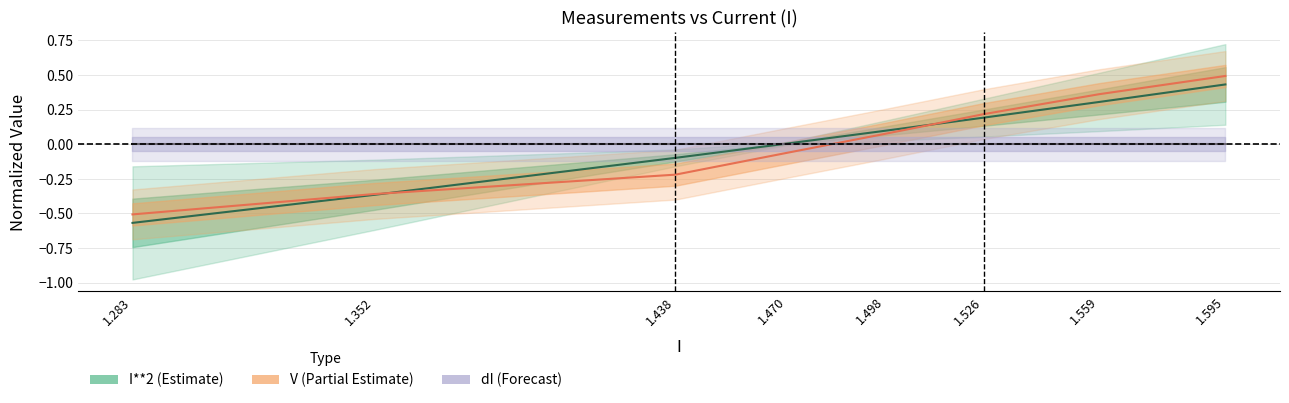

What is the difference between the second highest and minimum values in the V series?

0.9